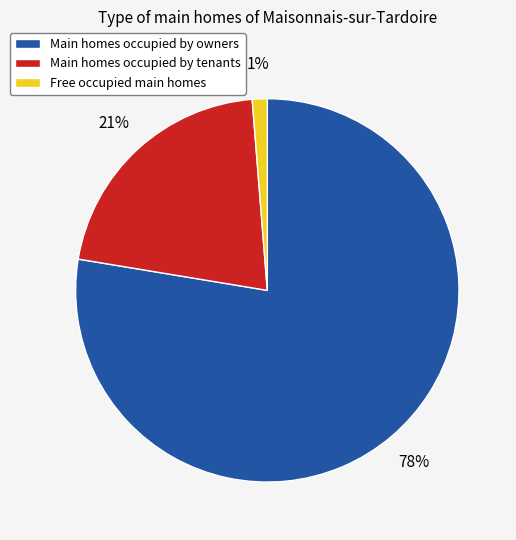

The Main homes occupied by tenants slice represents 21% of the pie. True or false?

True